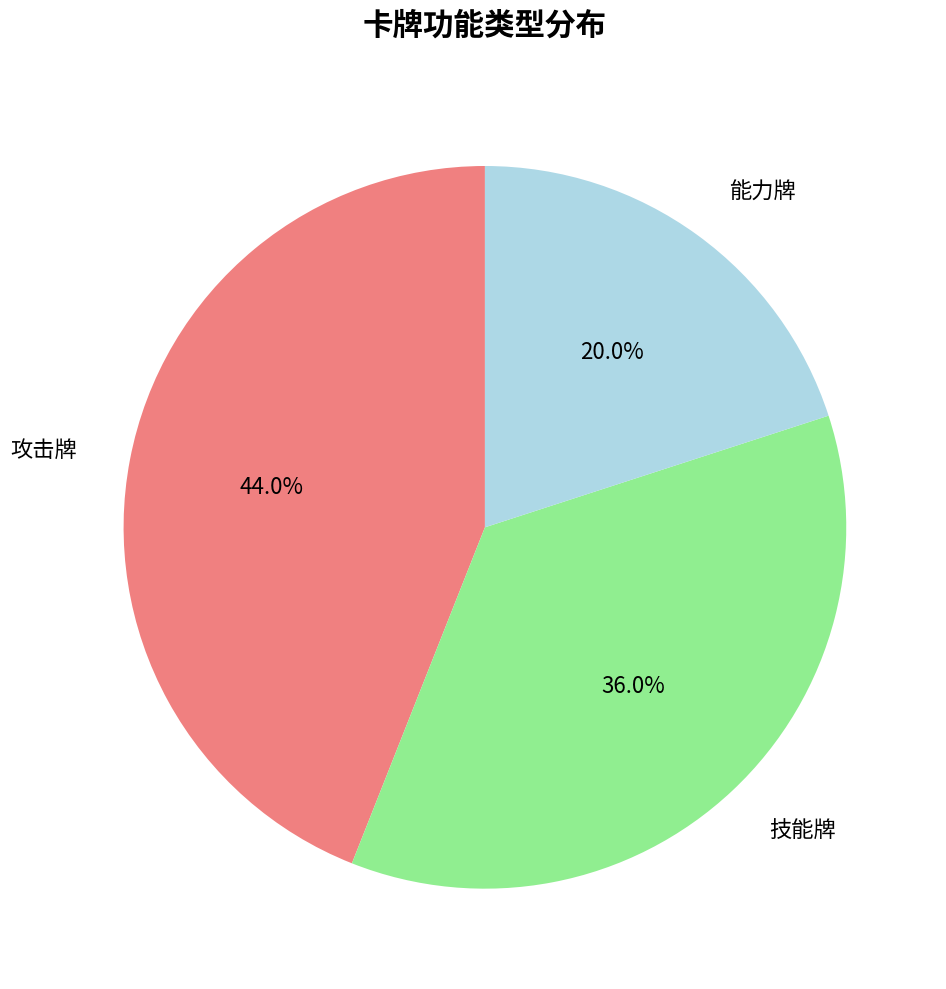

Is there a majority slice in this chart?

No